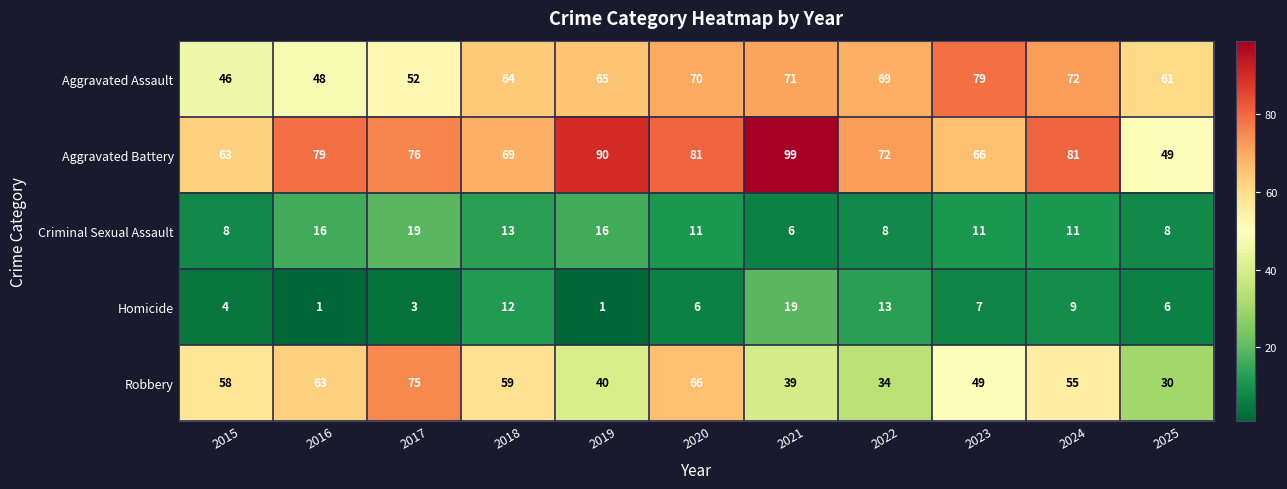

At which label does Robbery reach its minimum?

2025